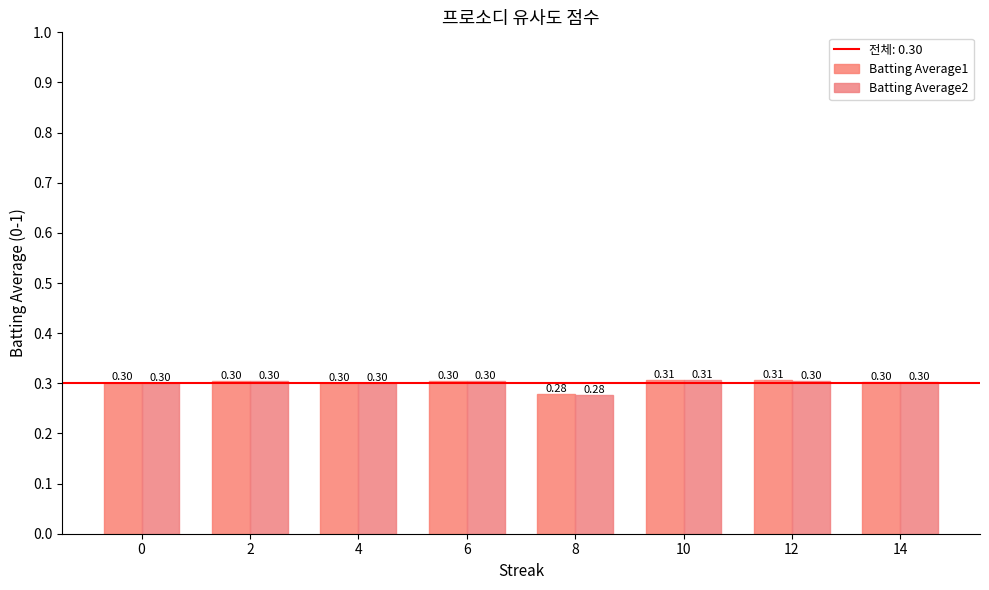

Reading left to right, list all the values displayed in this chart.

Batting Average1: 0.3	0.3	0.3	0.3	0.3	0.3	0.3	0.3
Batting Average2: 0.3	0.3	0.3	0.3	0.3	0.3	0.3	0.3